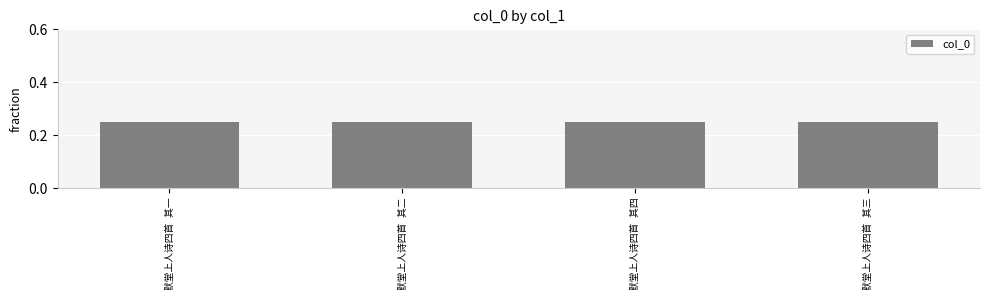

How many values are between 0 and 1?

4